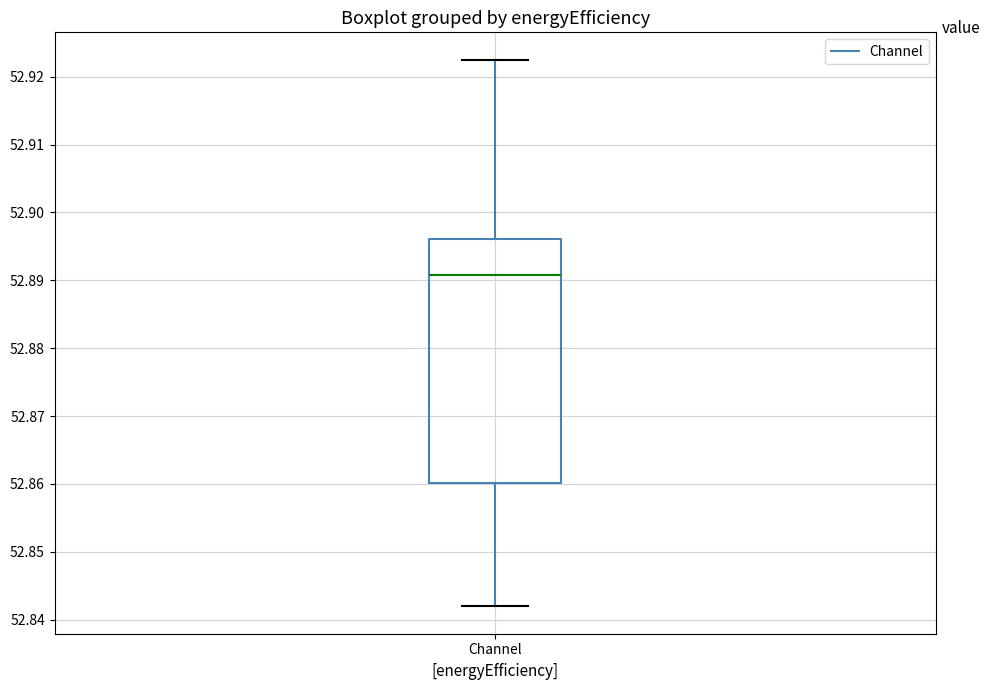

Where is the lower edge of the box for Channel on the y-axis? The values are not printed on the chart, so give them approximately, as read against the axis.

52.860